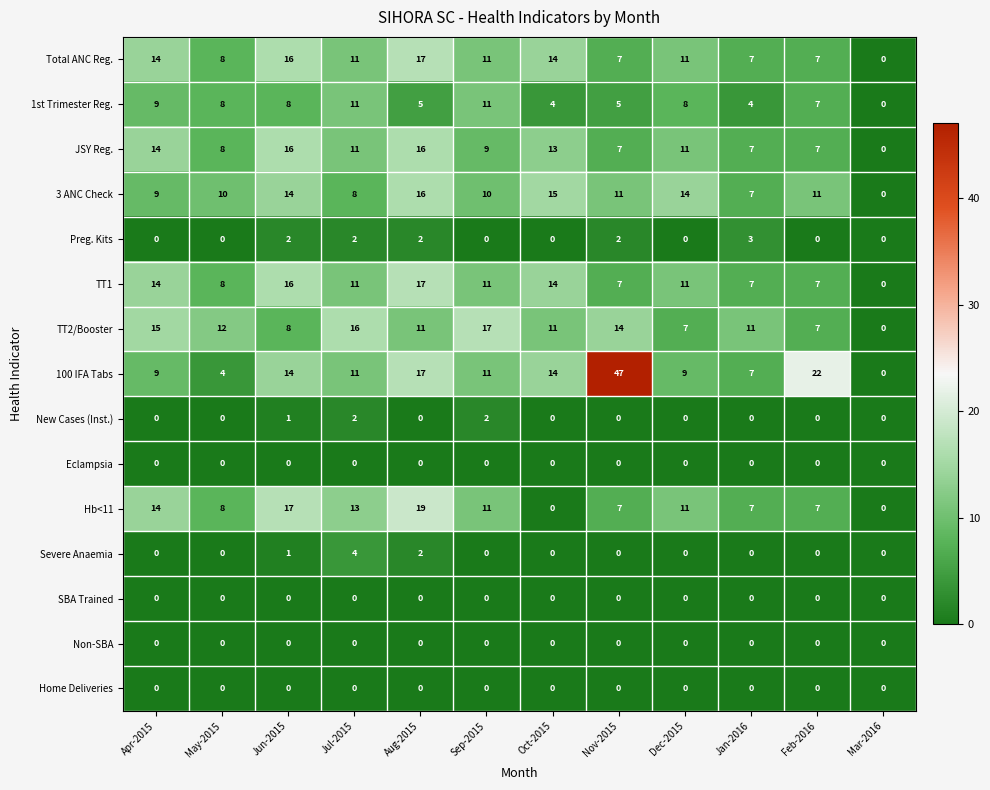

The TT2/Booster series shows 16 at Jul-2015. True or false?

True